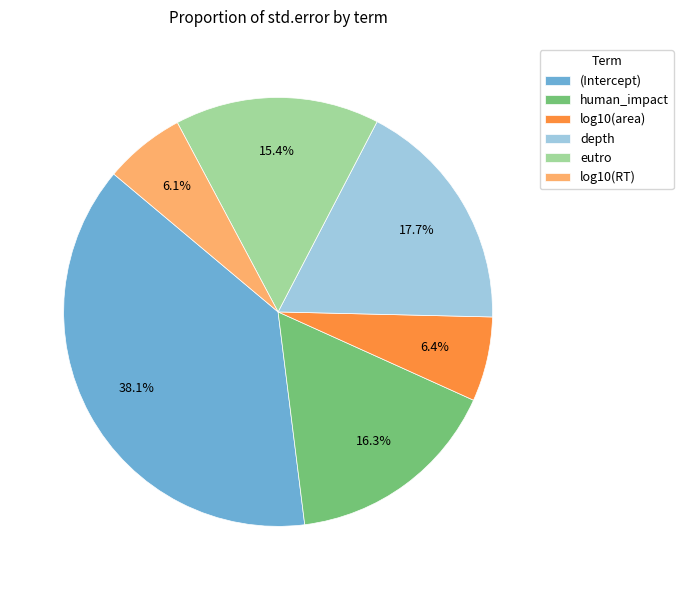

To the nearest percent, what is the average slice percentage?

17%